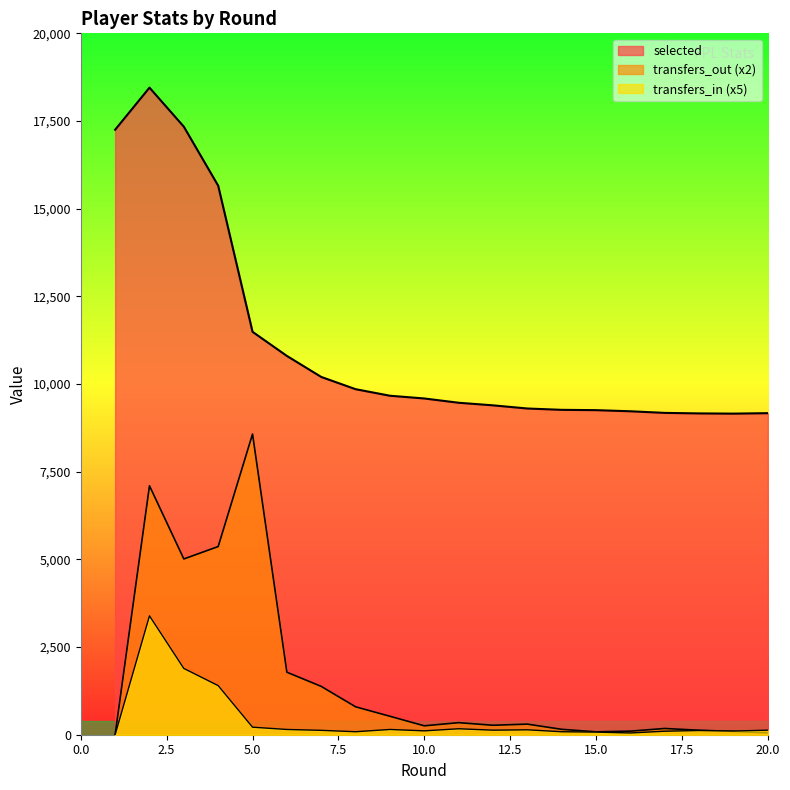

What is the spread (max minus min) of values at 16?

9173